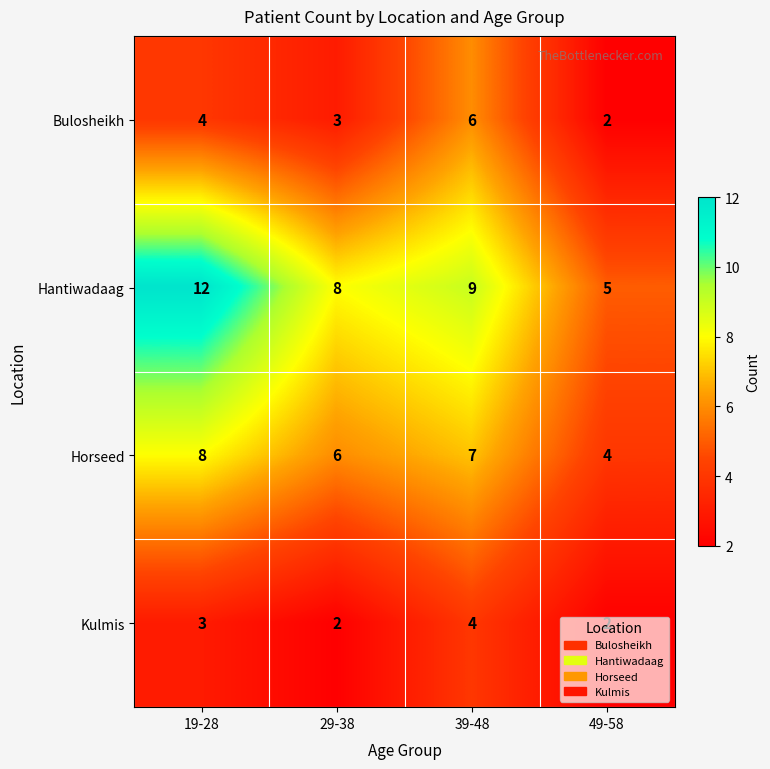

What is the sum of the Hantiwadaag values at 49-58 and 29-38?

13